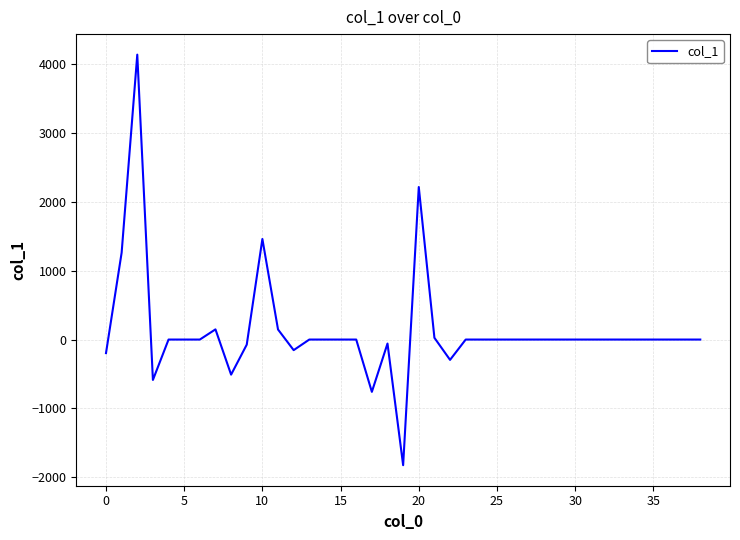

What is the maximum value shown in the chart?

4143.1